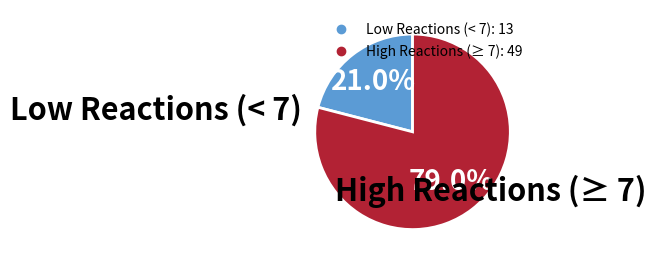

Does any single category account for the majority?

Yes